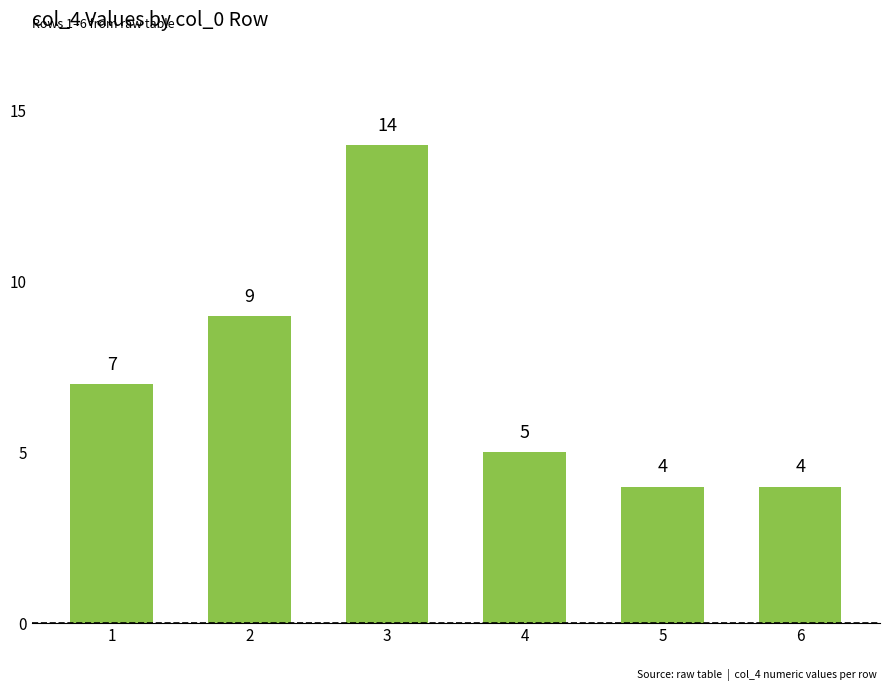

Reading right to left, what are all the values shown in this chart?

6=4	5=4	4=5	3=14	2=9	1=7